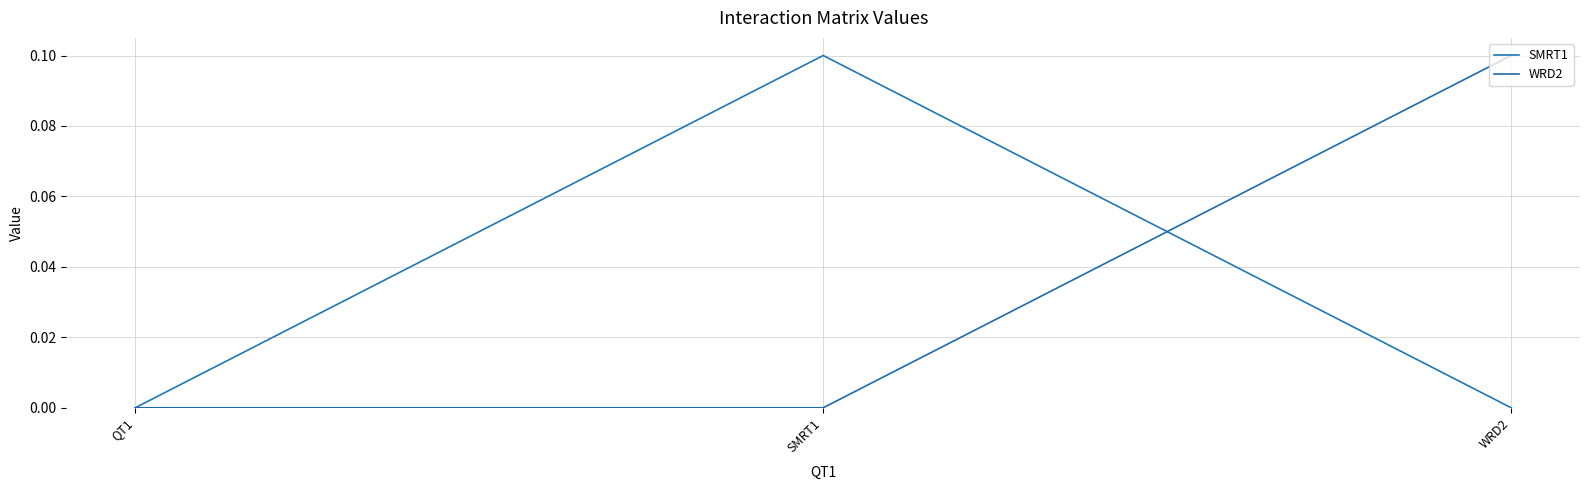

At which category is the sum across all series the highest?

SMRT1